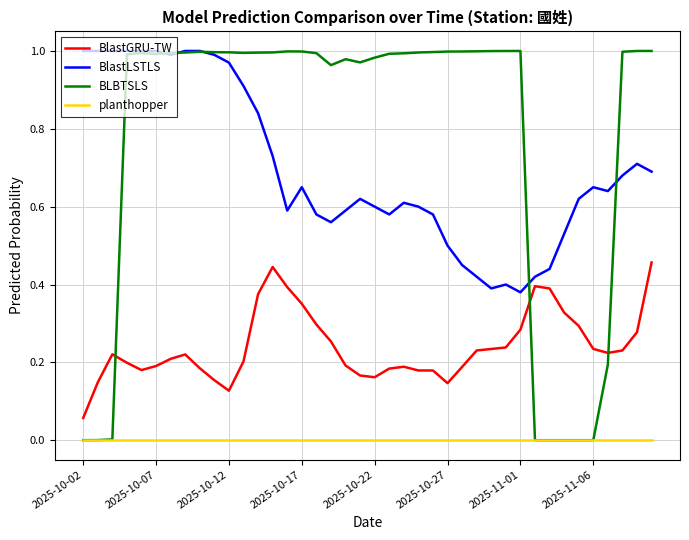

Which series has the largest total across all categories?

BLBTSLS